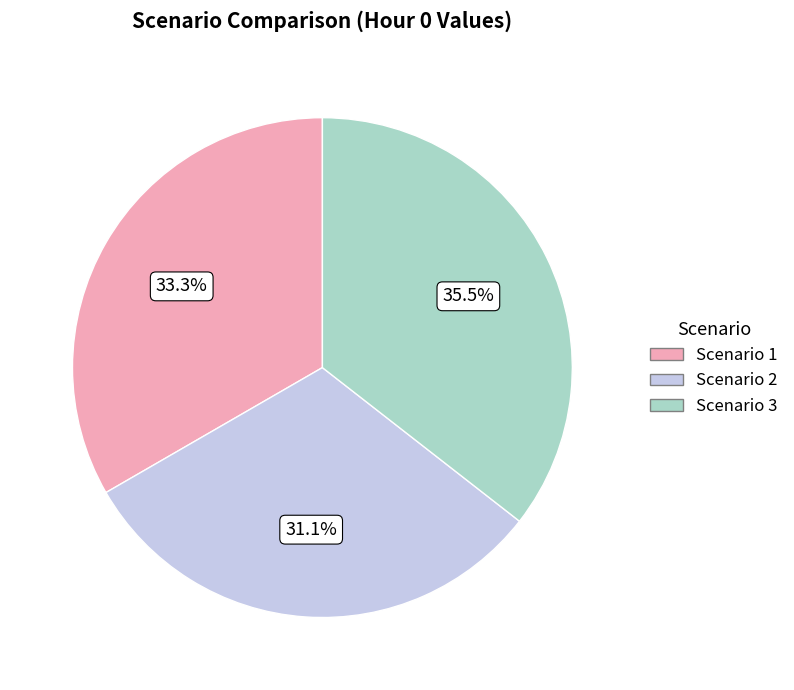

Does Scenario 1 represent more than half of the total?

No